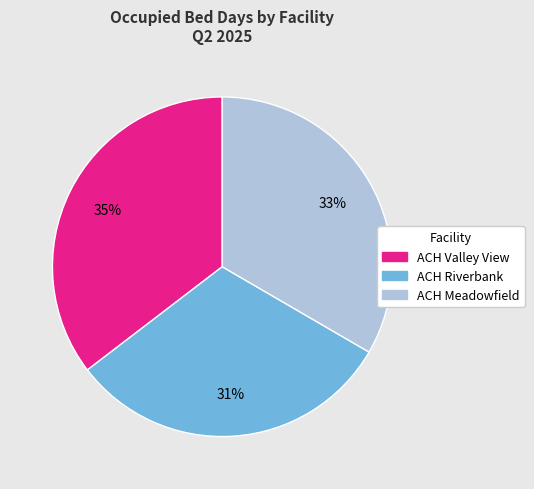

How many slices are in this pie chart?

3